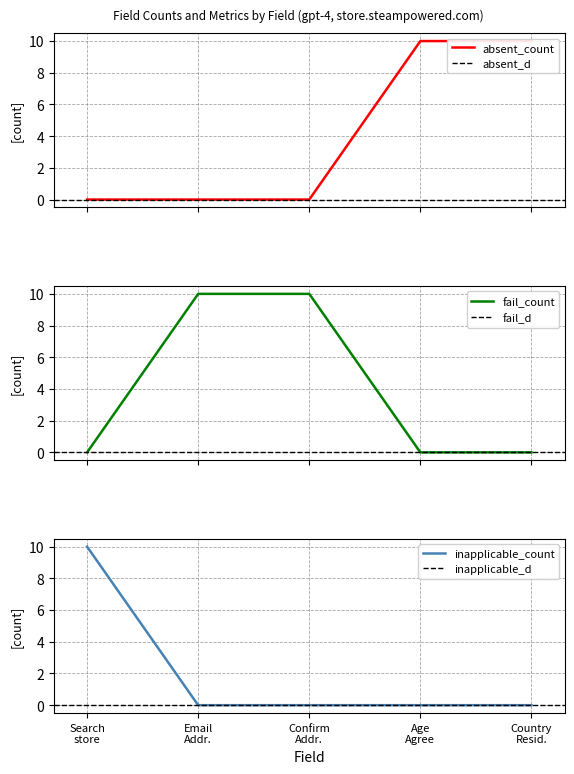

At which label does inapplicable_count reach its minimum?

Email Addr.